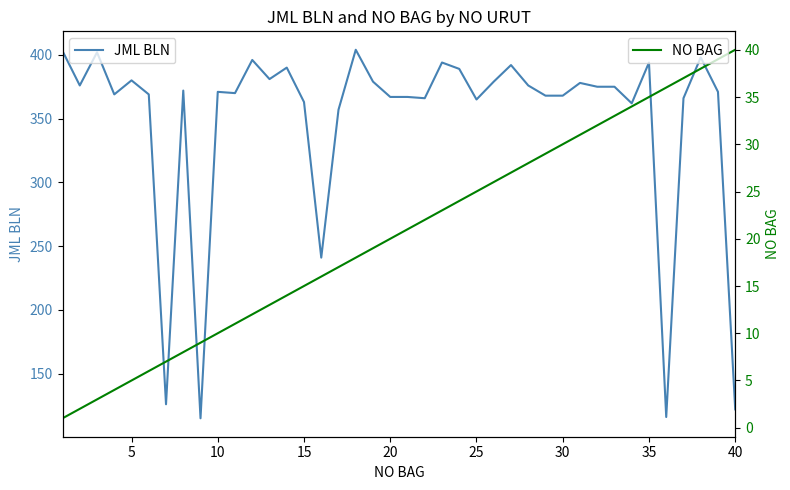

At how many categories does at least one series exceed 332?

35